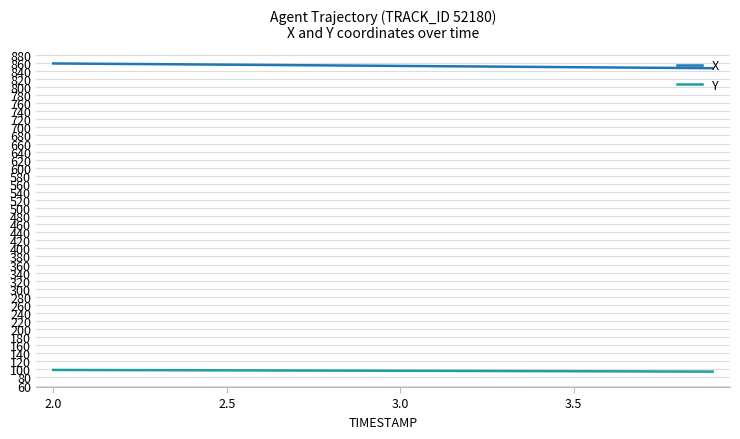

Which series has the largest total across all categories?

X